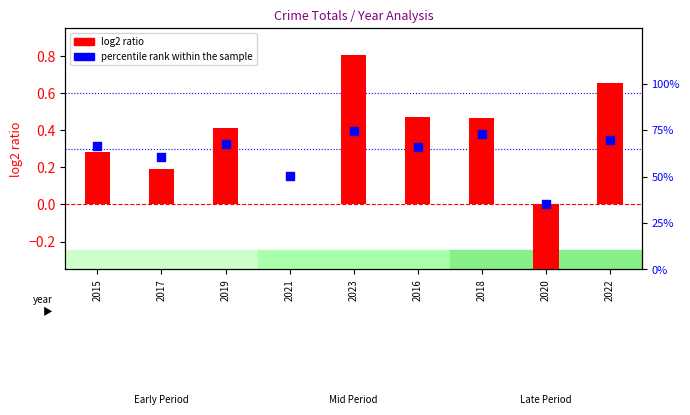

At how many categories does at least one series exceed 41?

8